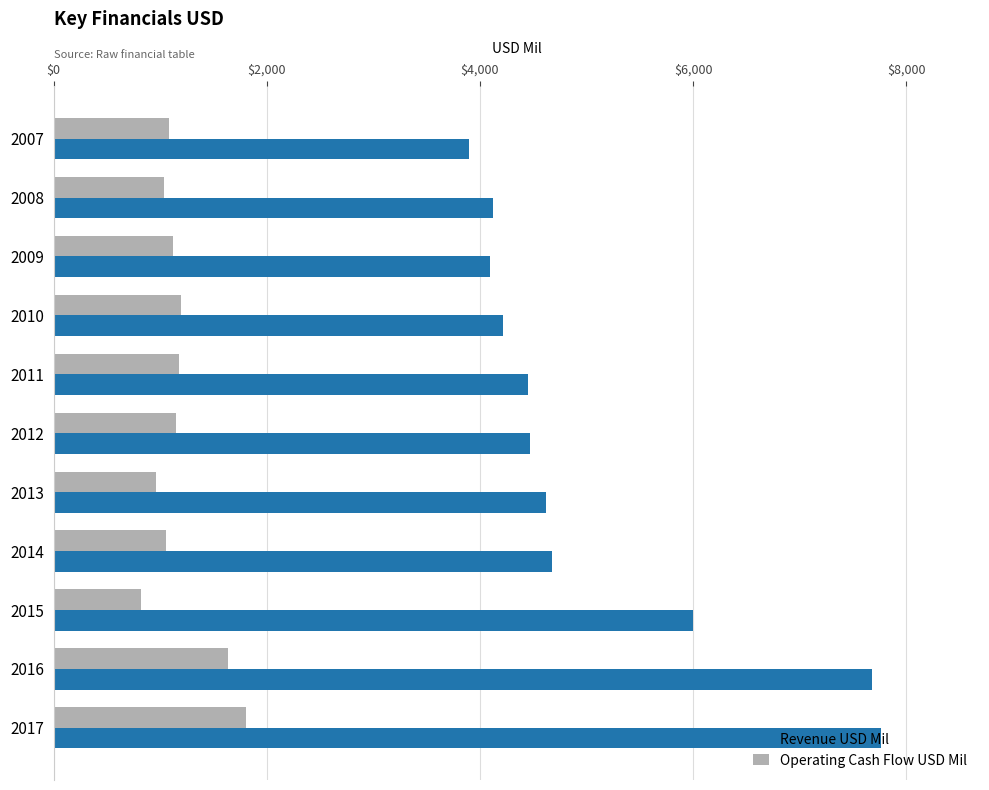

What is the spread (max minus min) of values at 2014?

3621